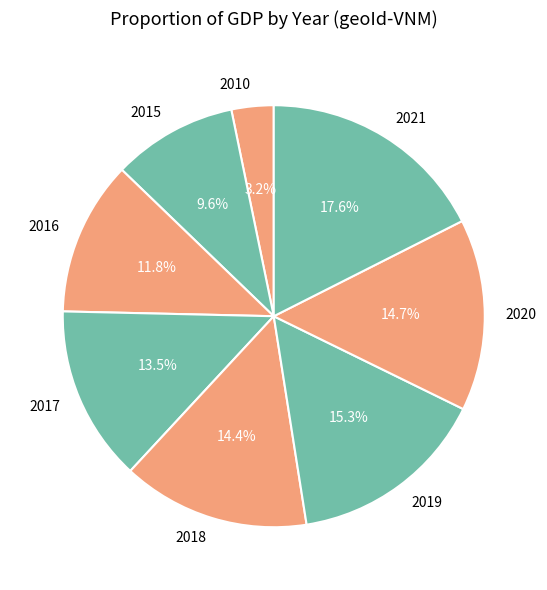

Approximately how many times larger is the value at 2010 compared to 2021?

0.2